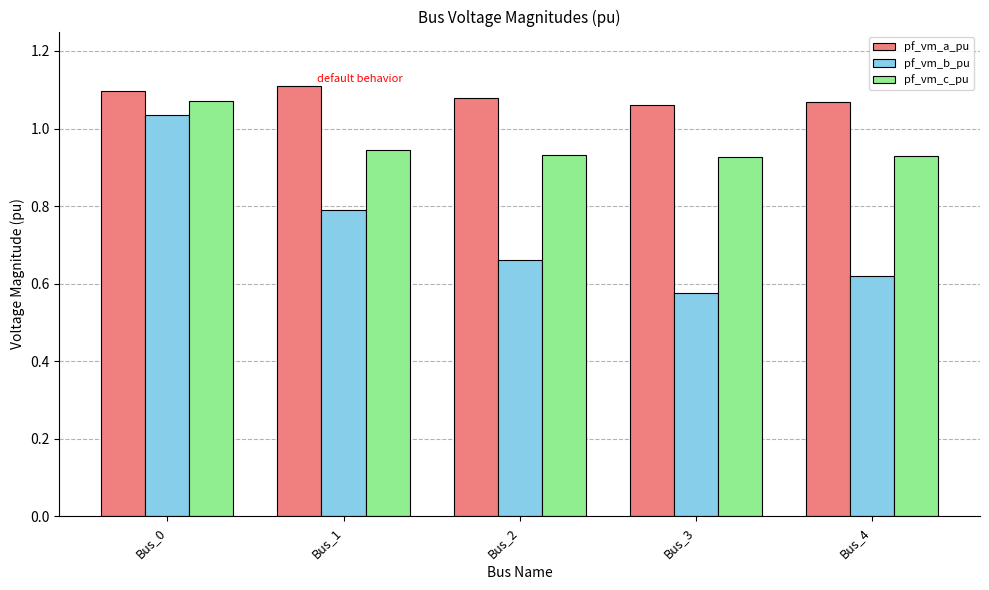

What is the sum of the pf_vm_a_pu values at Bus_3 and Bus_4?

2.1